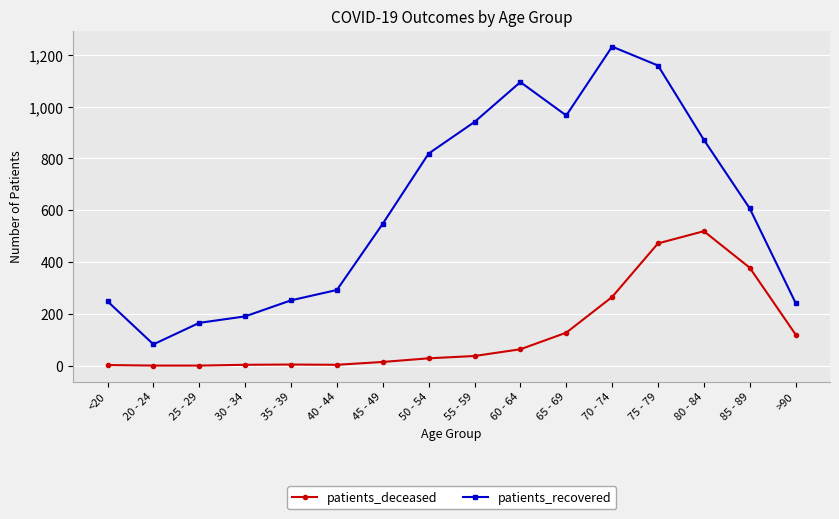

True or false: patients_deceased has more than 0 points higher than both neighbors.

True